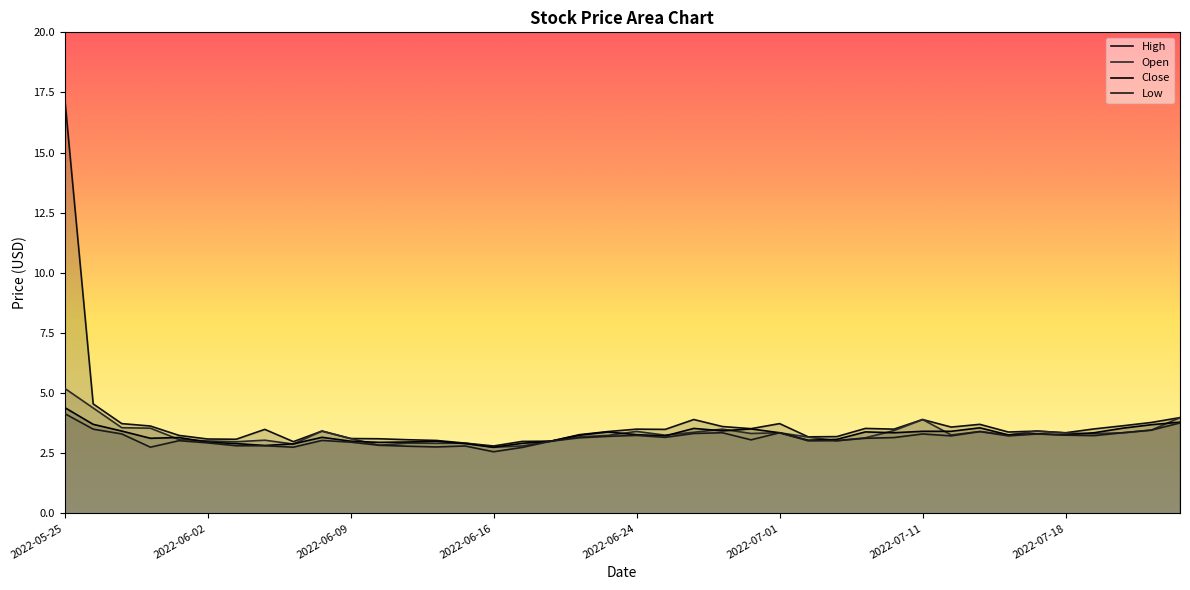

True or false: Open and High cross at least once.

False